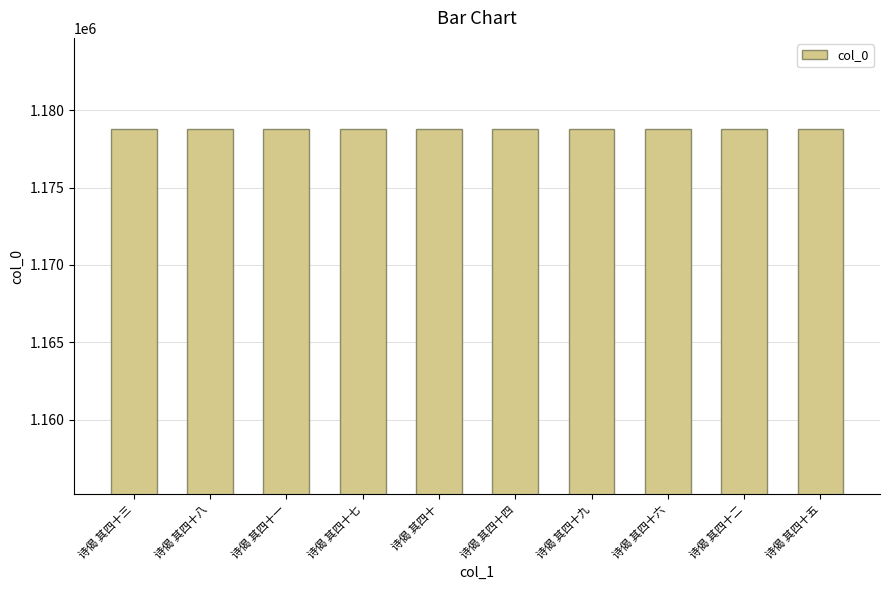

What position from the right is 诗偈 其四十二?

2